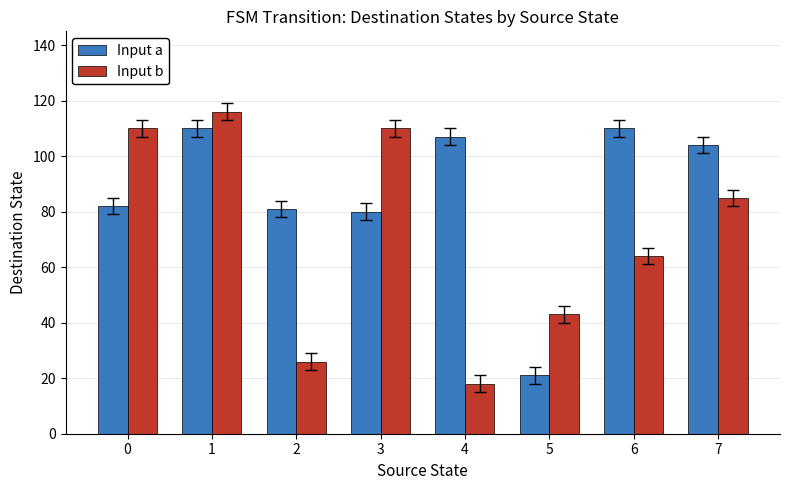

At which label does Input b reach its minimum?

4